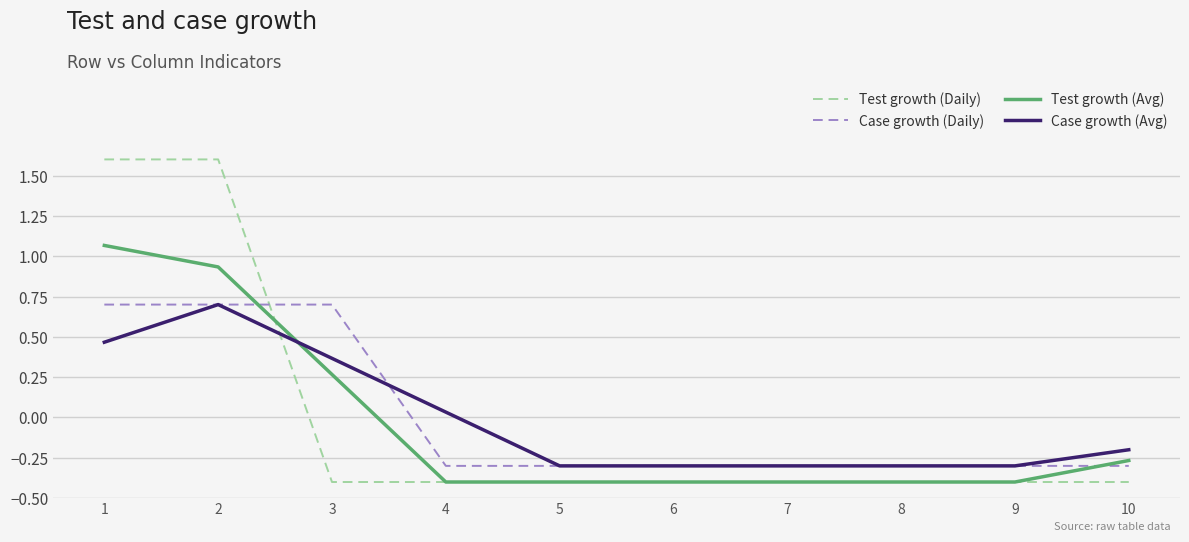

How many lines are shown in the chart?

4